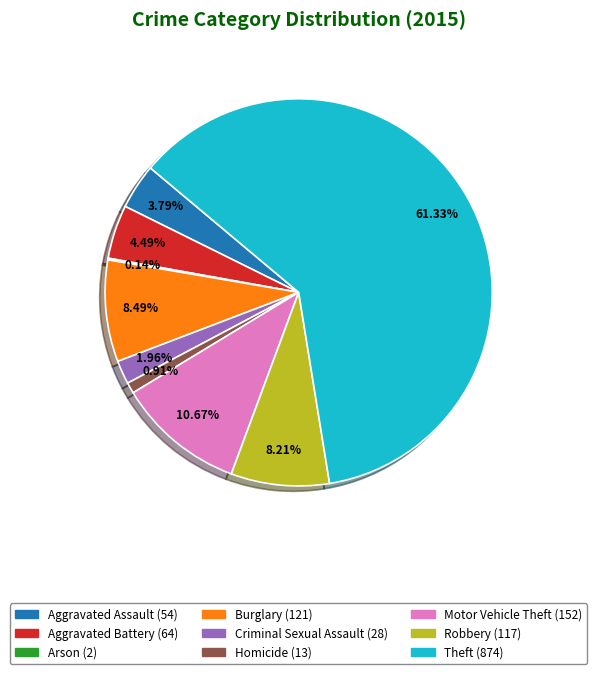

What percentage is the Aggravated Battery slice, to the nearest percent?

4%